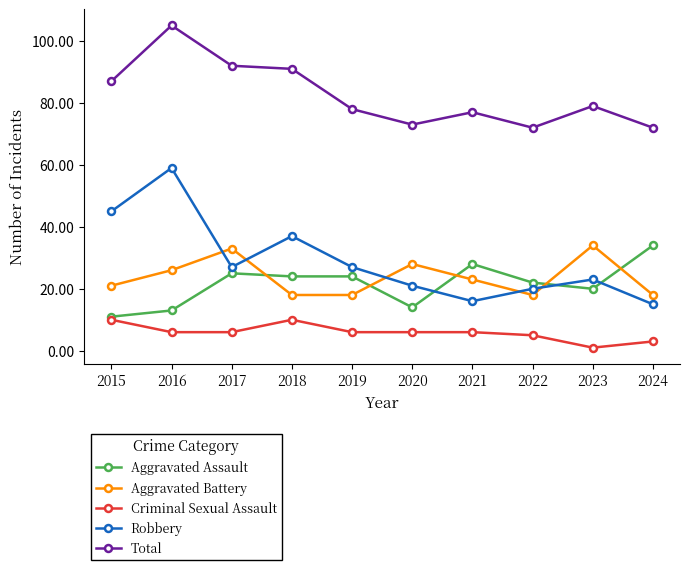

At which label is Aggravated Assault closest to 22?

2022